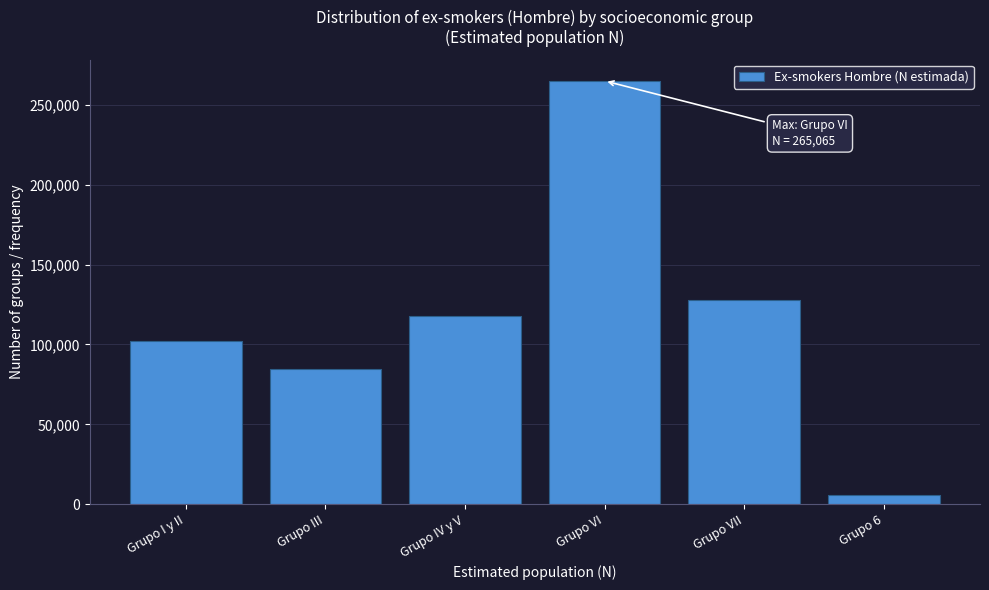

Reading left to right, list all the values displayed in this chart.

102215	84666	117787	265065	127978	5570